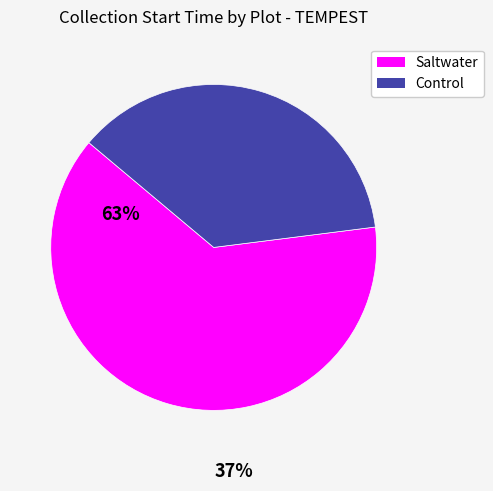

Between Control and Saltwater, which is larger?

Saltwater